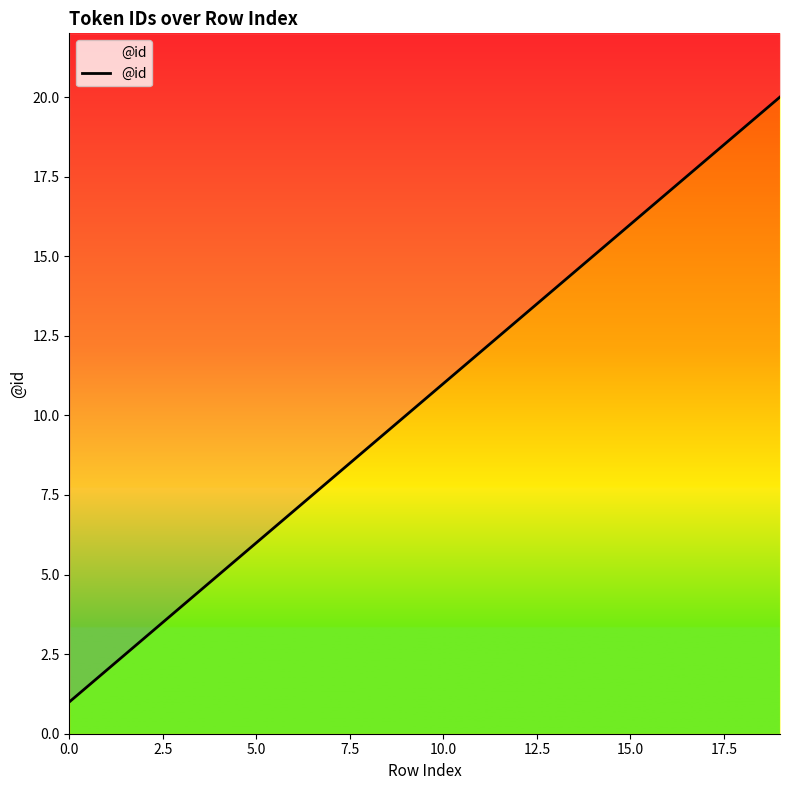

What is the sum of all values?

210